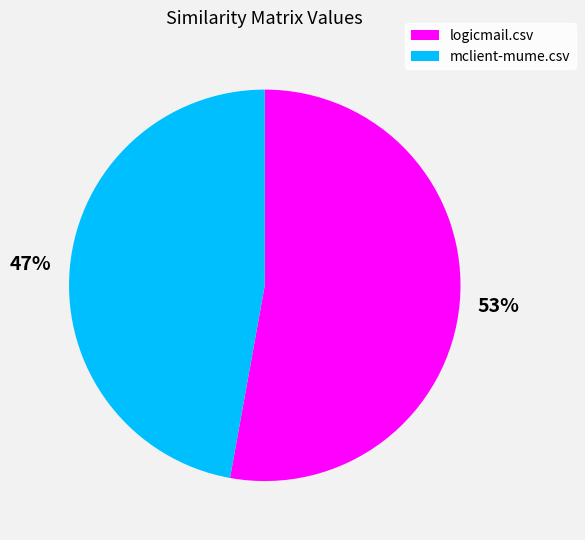

How many slices are in this pie chart?

2